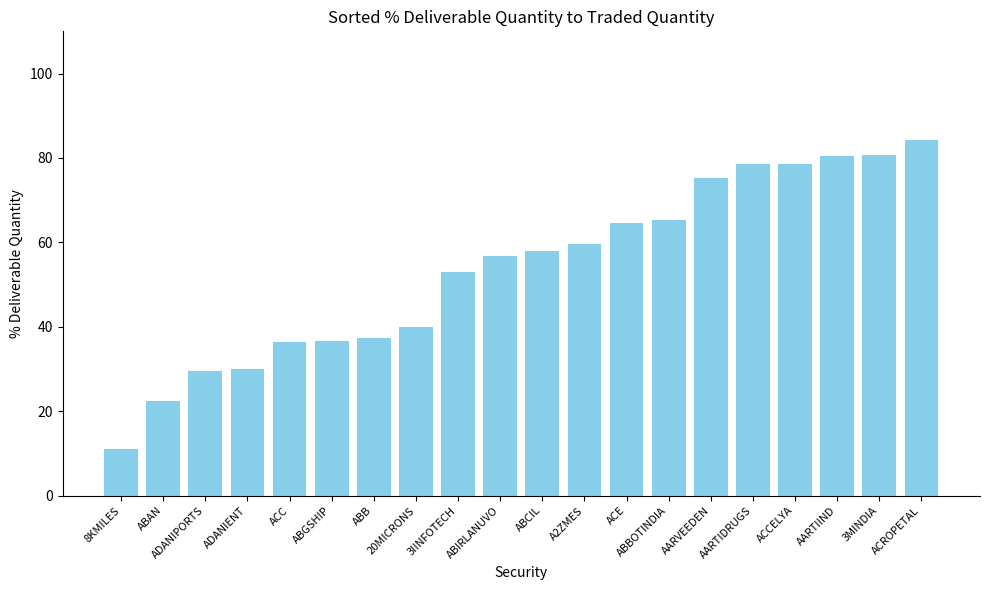

What is the smallest value displayed?

11.1